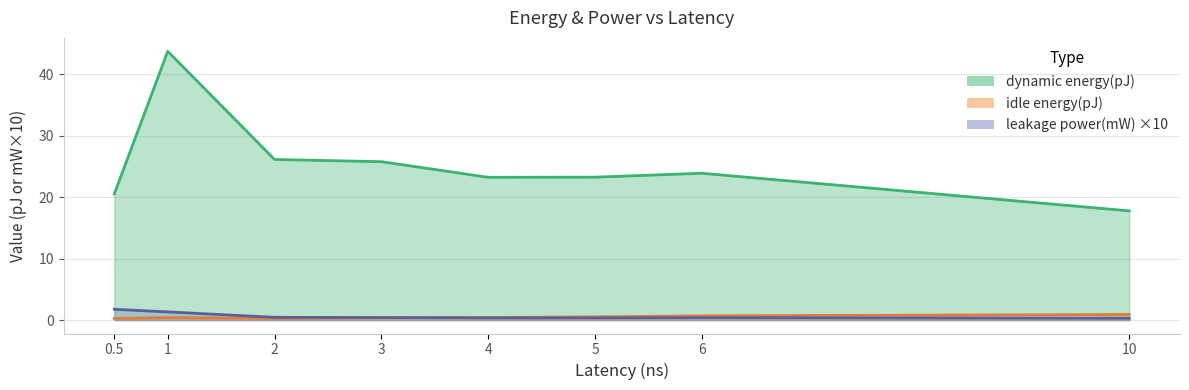

What position from the right is 3?

5